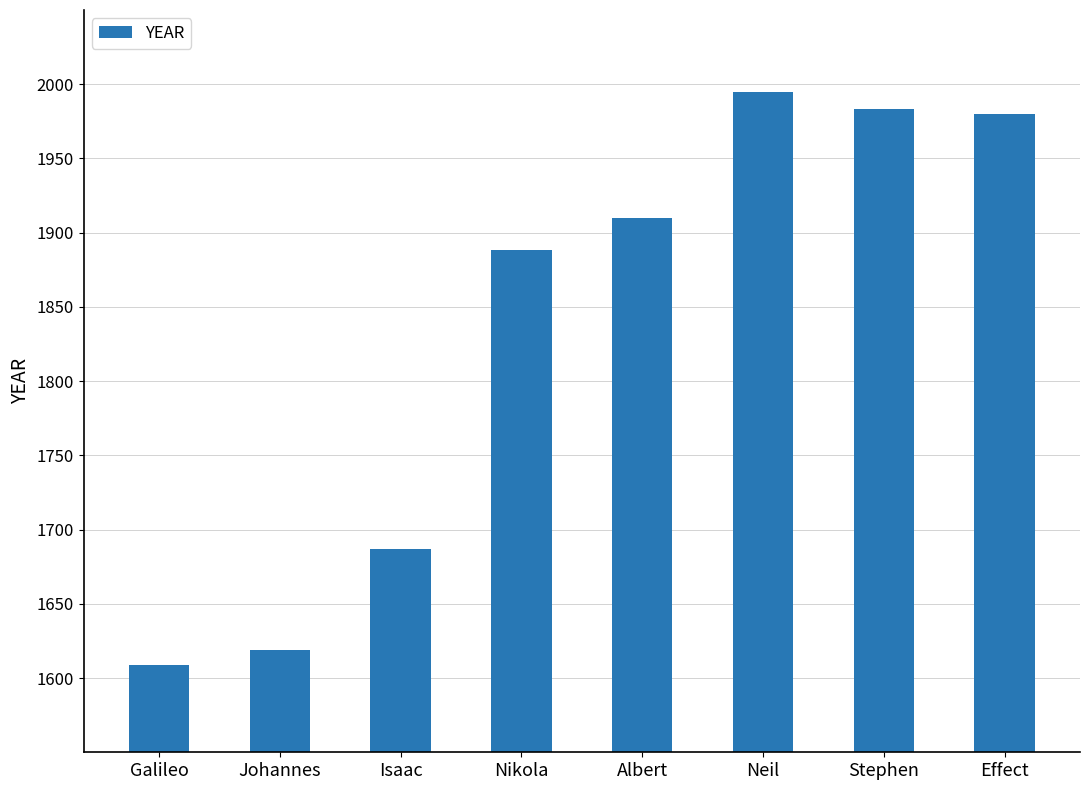

What is the label of the 3rd bar from the right?

Neil